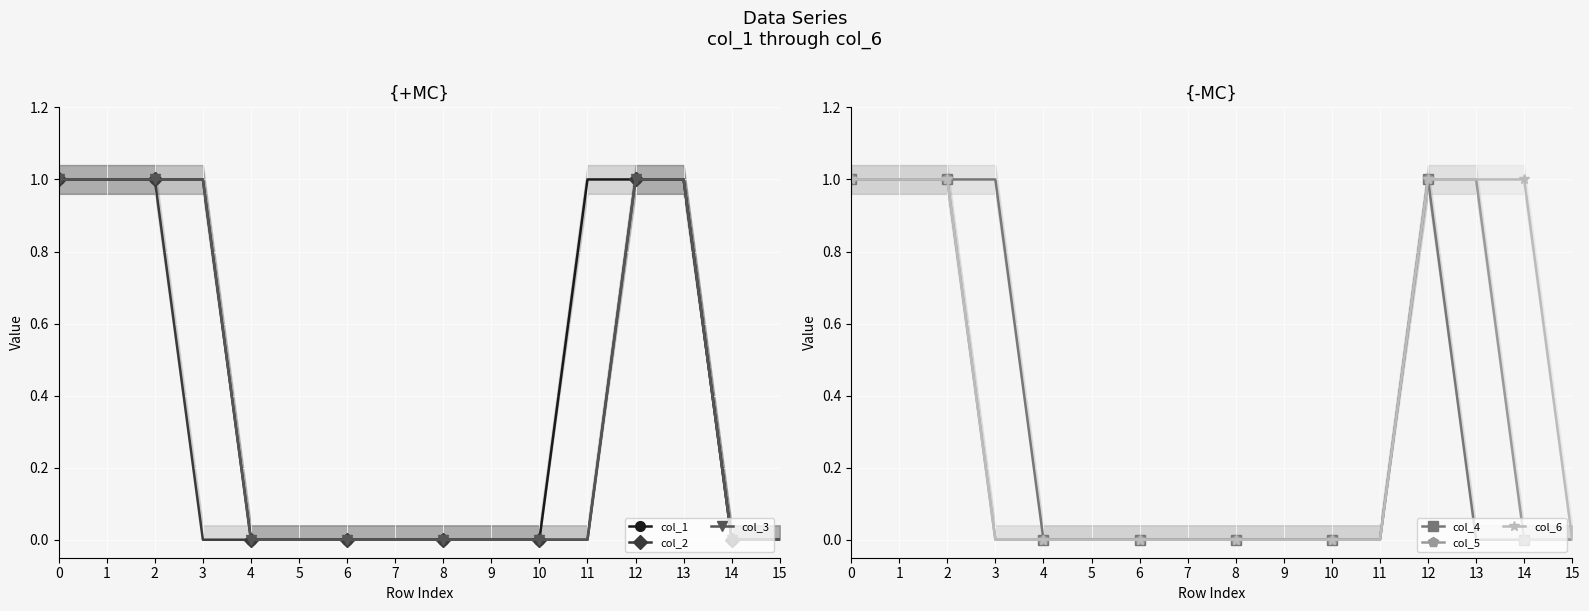

The value of col_6 at 8 is 0. True or false?

True